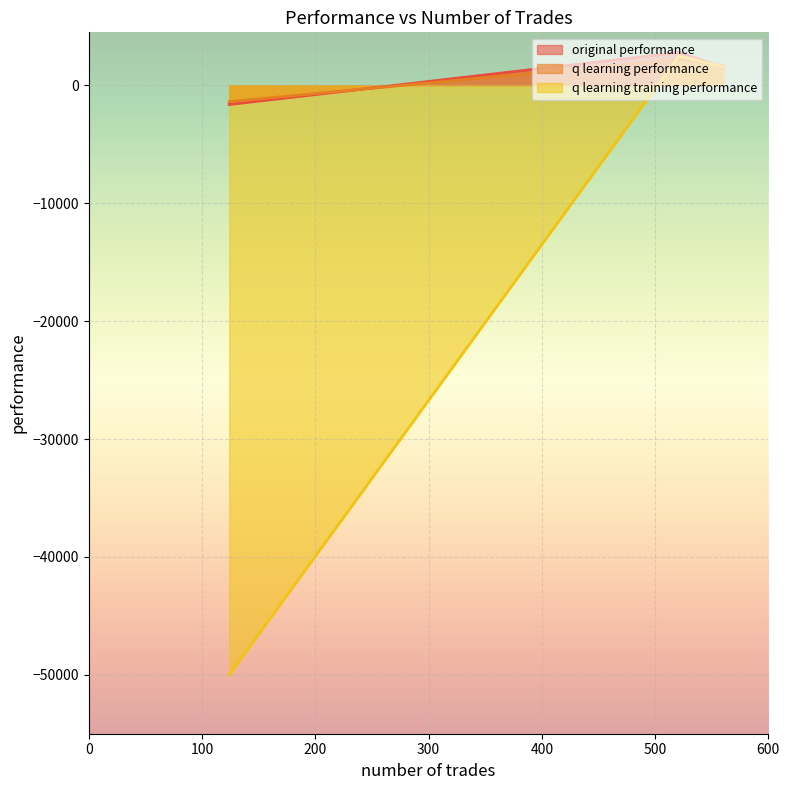

Reading left to right, transcribe all the data shown in this chart.

original performance: 1549.0	2787.0	-1623.1
q learning performance: 1673.9	2209.9	-1384.1
q learning training performance: 1574.8	2503.9	-50000.0